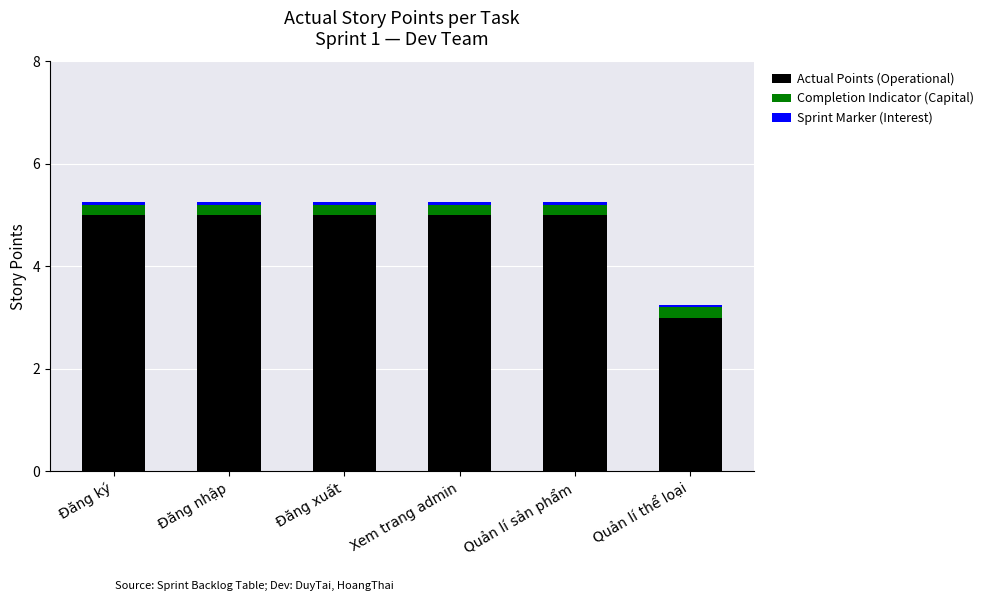

What is the average value of the Actual Points (Operational) series?

4.7